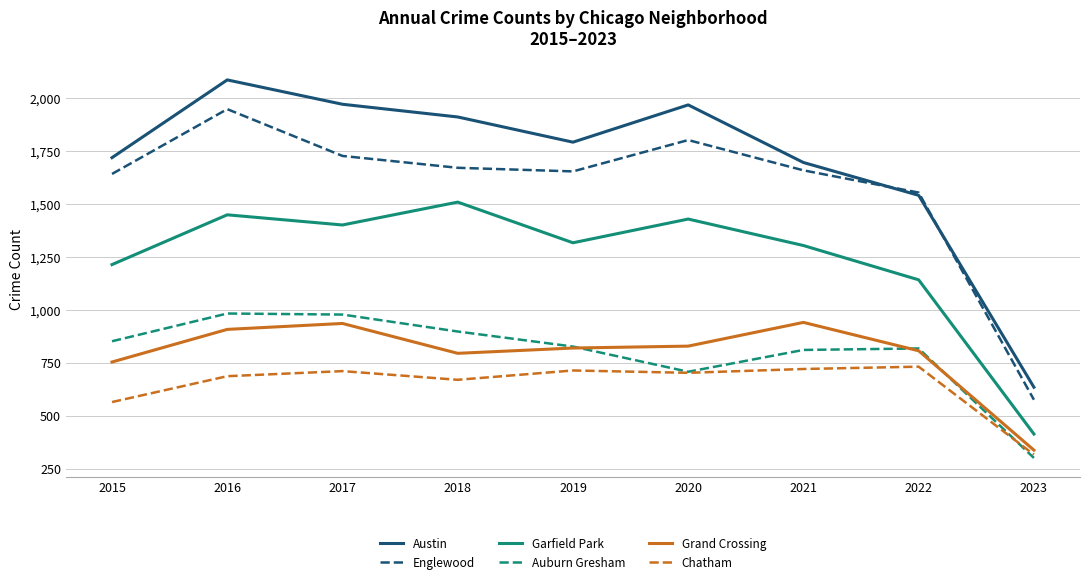

What is the difference between the highest and lowest values at 2018?

1241